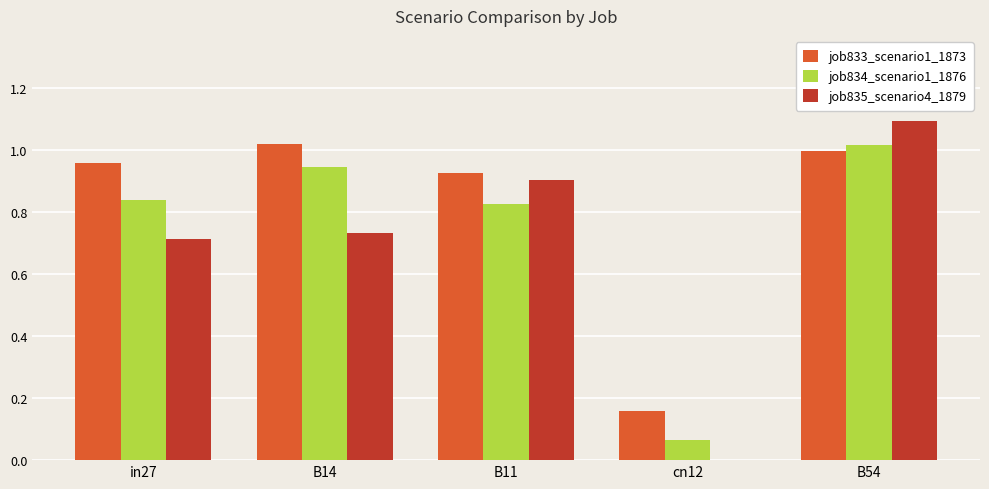

What is the sum of the job835_scenario4_1879 values at B14 and in27?

1.4